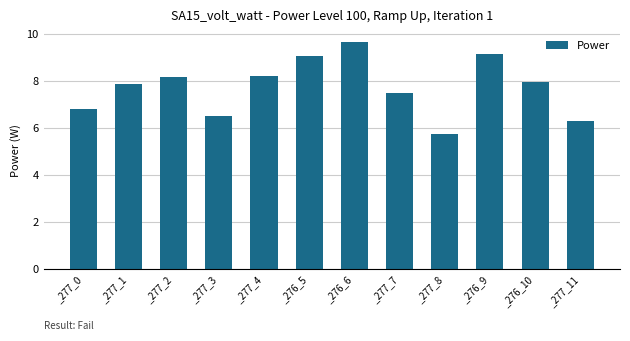

How many bars are there in total?

12